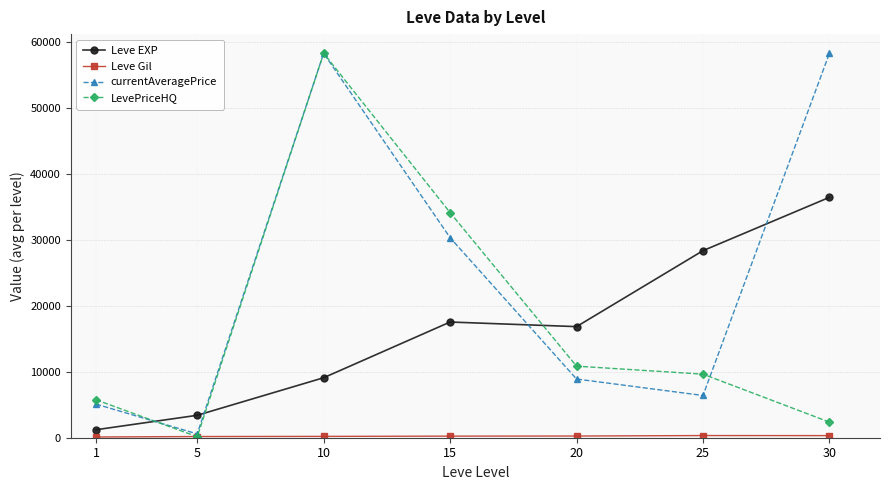

Is it true that Leve EXP equals 38094.9 at 25?

False